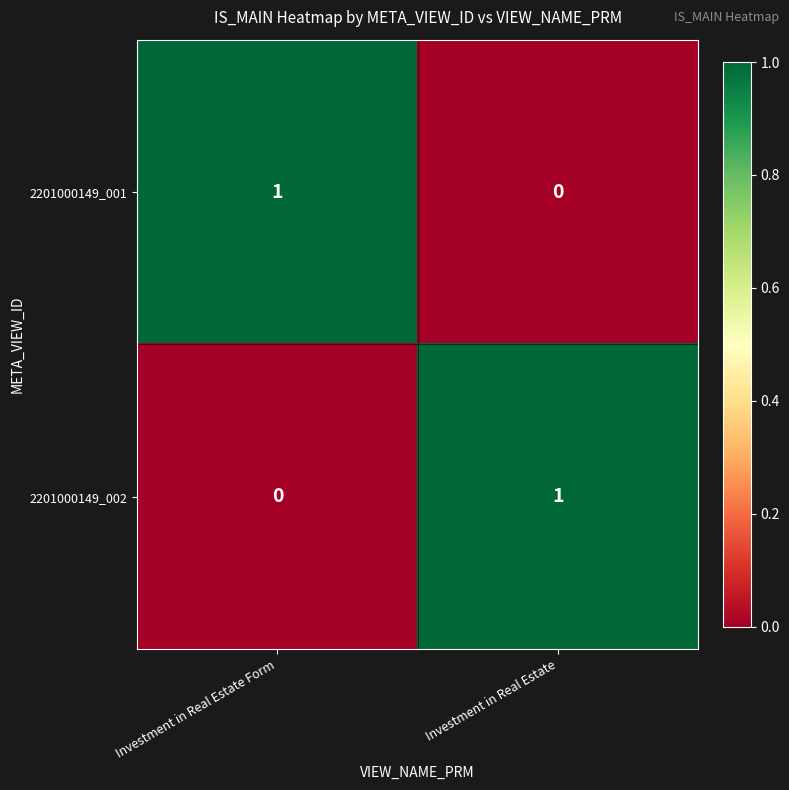

At which label is 2201000149_002 closest to 0?

Investment in Real Estate Form